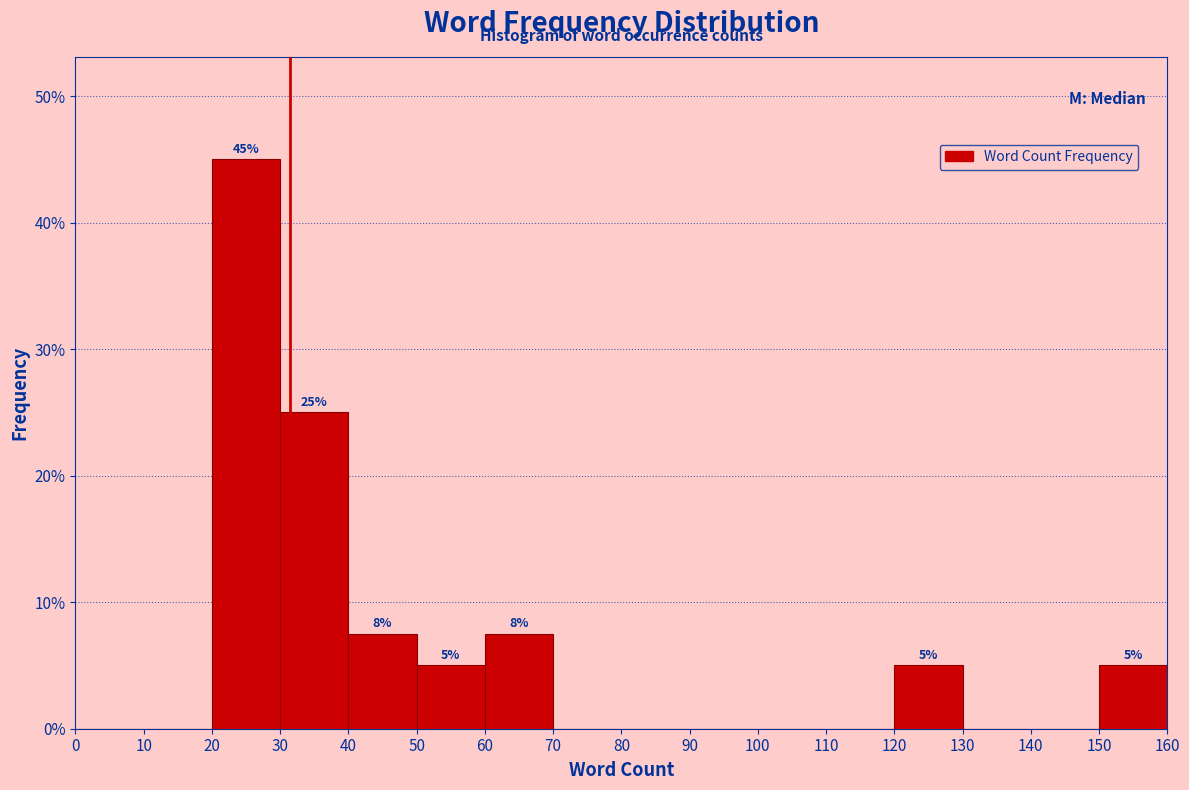

Over which range of the x-axis is the bar tallest?

20 to 30